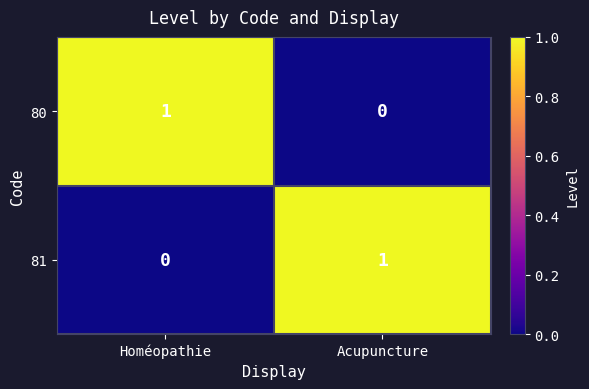

Rank the categories by 81 value from lowest to highest.

Homéopathie, Acupuncture